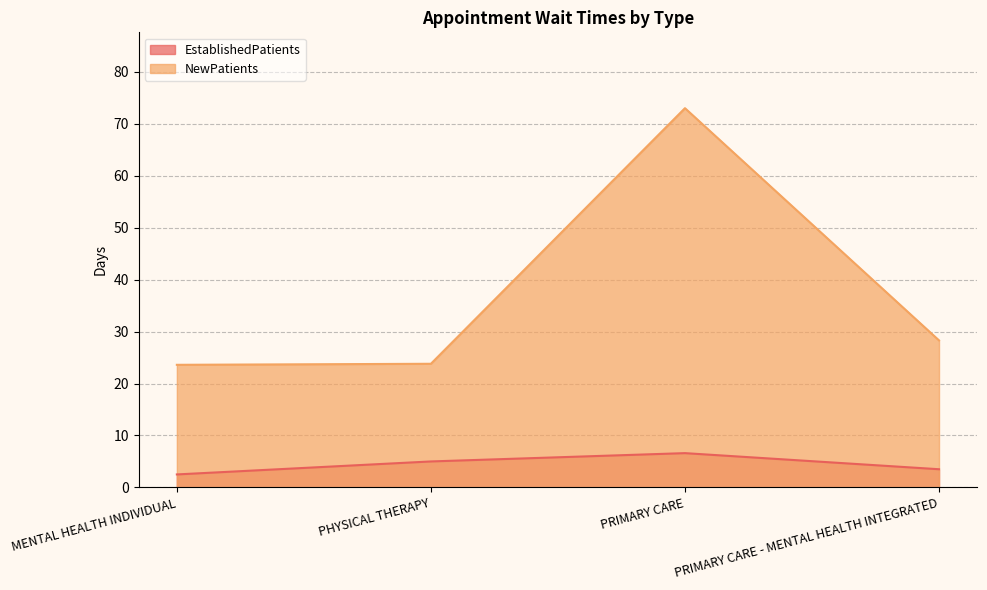

The value of NewPatients at PRIMARY CARE is 95.3. True or false?

False